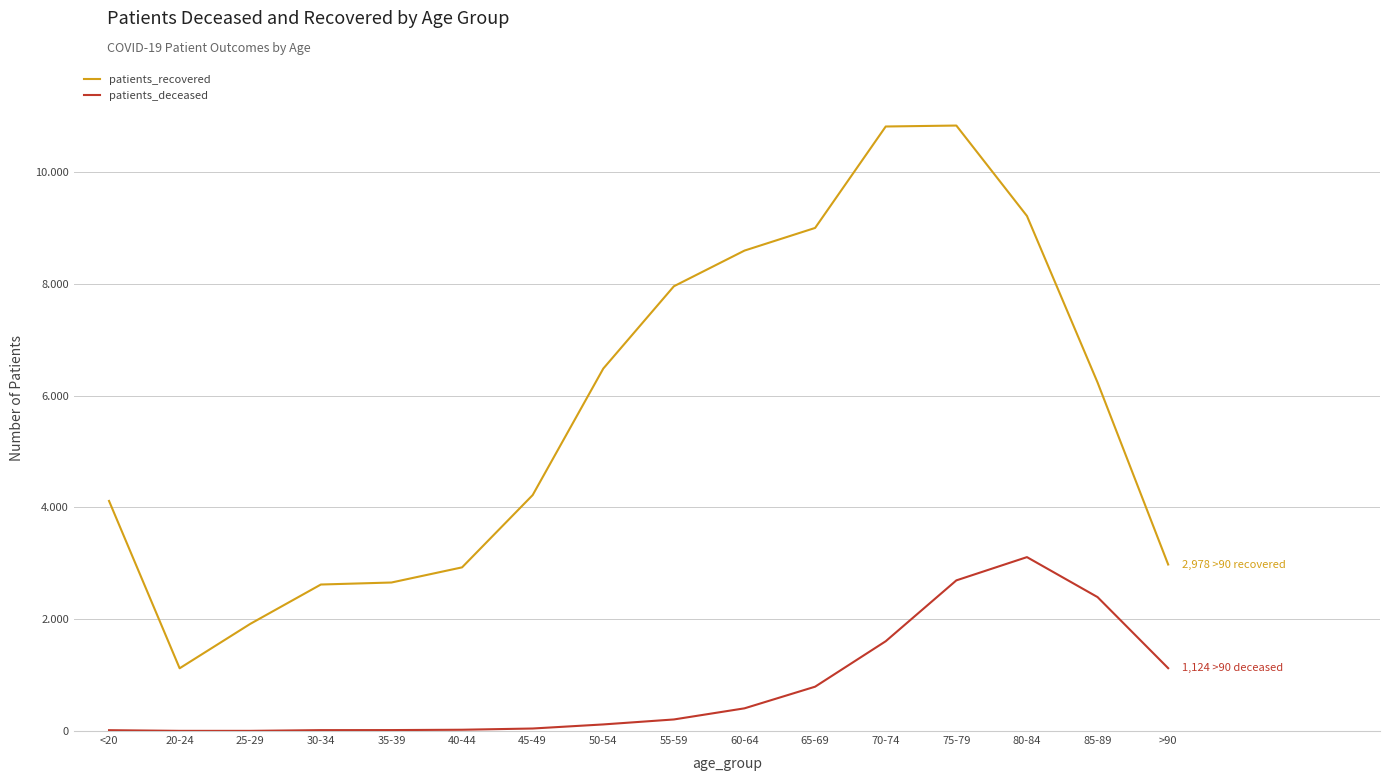

What is the difference between the patients_recovered values at 55-59 and 80-84?

1257